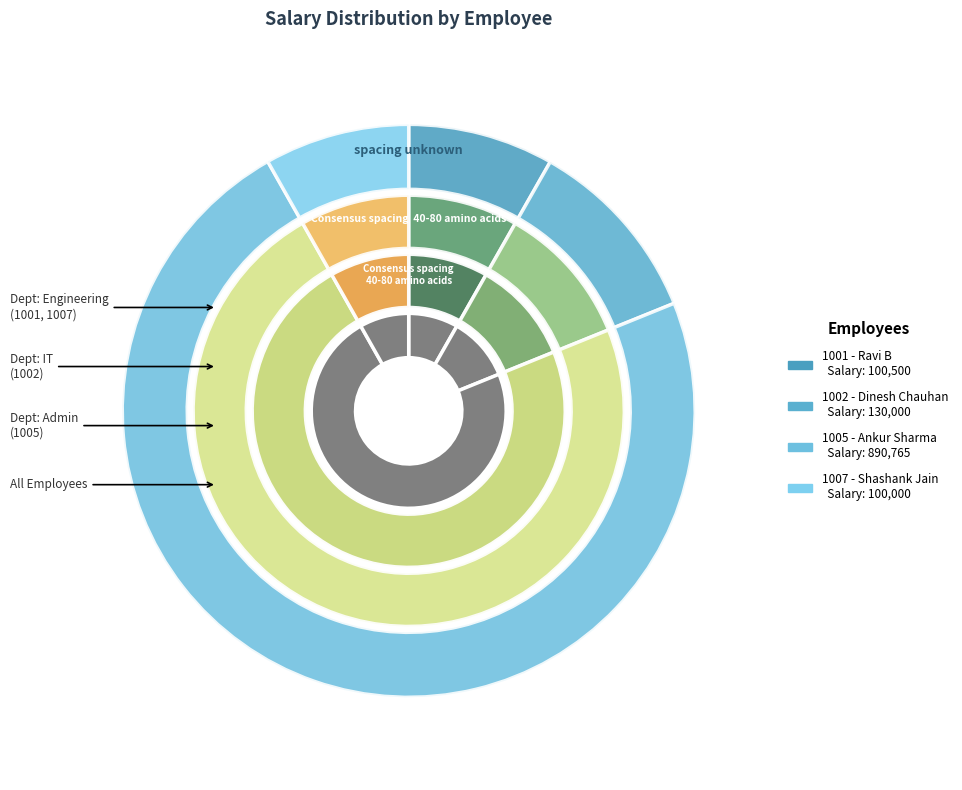

To the nearest percent, what portion does 1005 represent?

73%